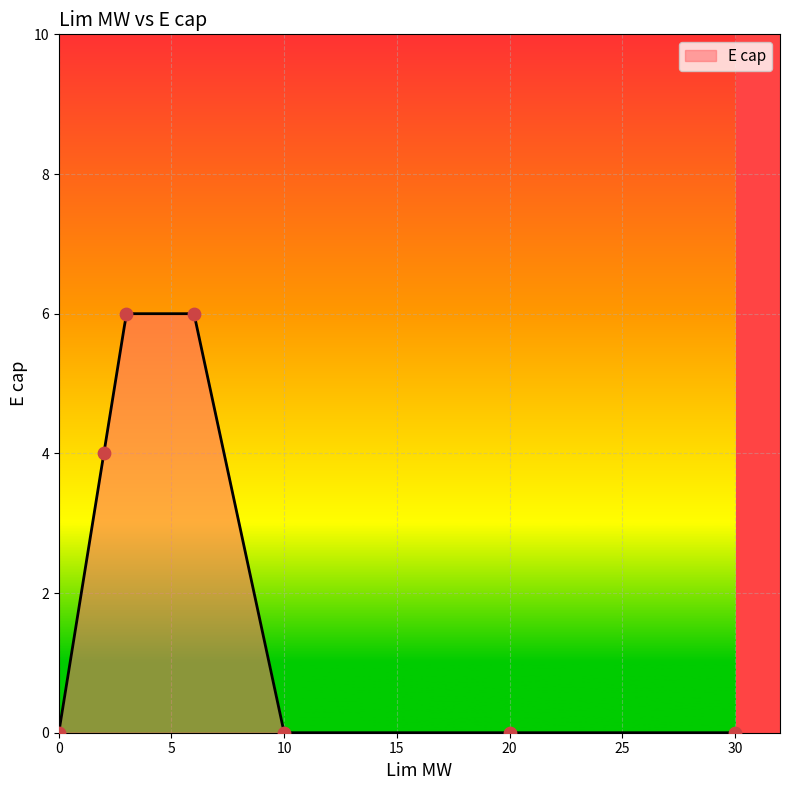

What is the highest value of the E cap series?

6.0